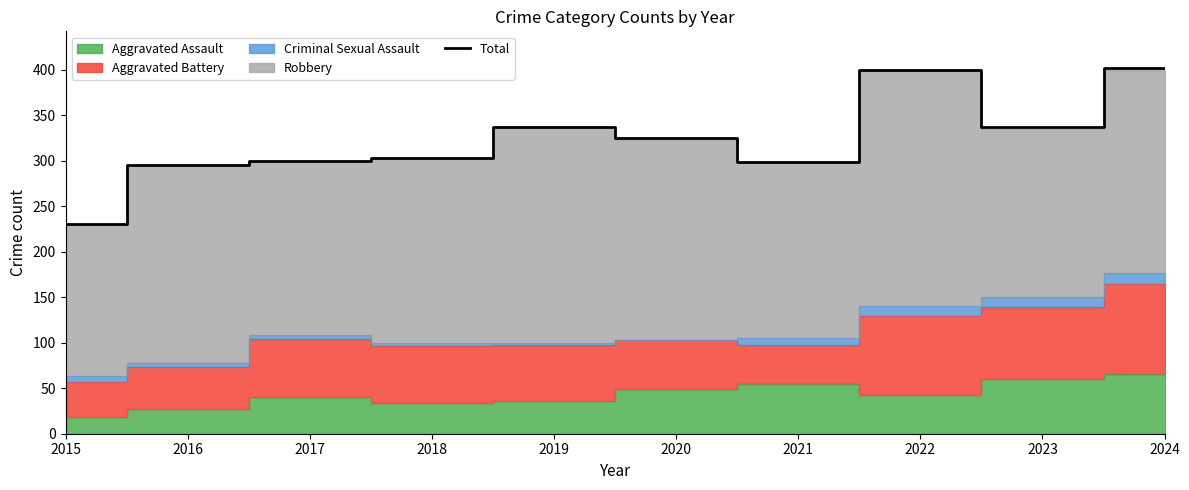

At which category does the chart reach its minimum across all series?

2015